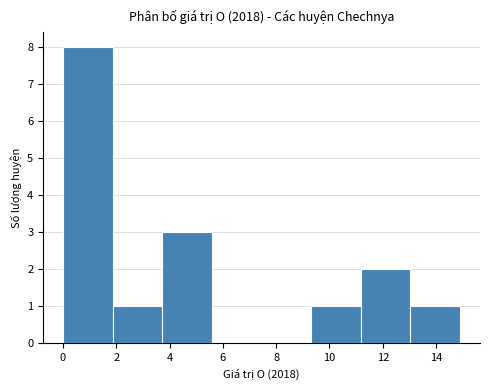

How tall is the bar that spans 9.4 to 11.2 on the x-axis? Neither the bar edges nor the heights are printed on the chart, so give them approximately, as read against the axes.

1